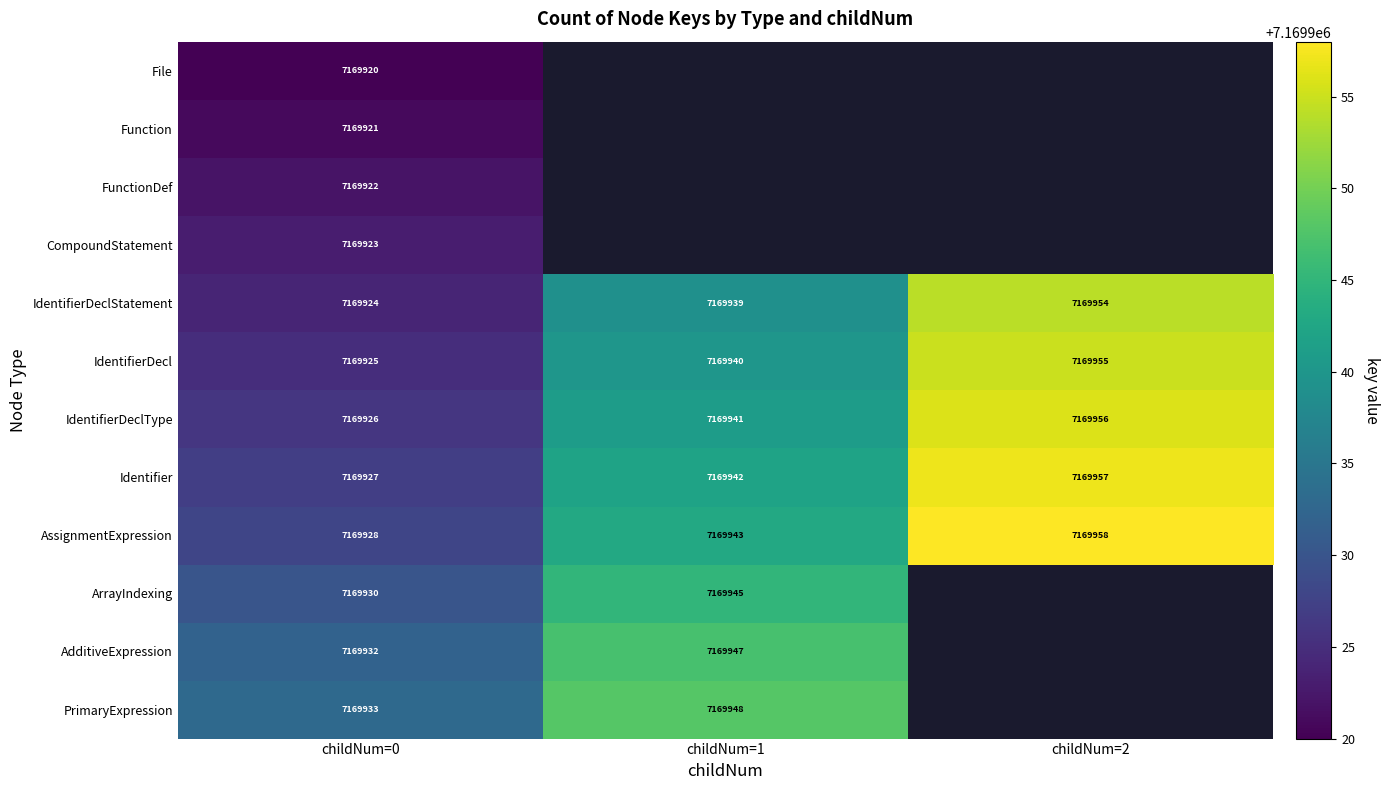

What is the sum of all IdentifierDeclType values?

21509823